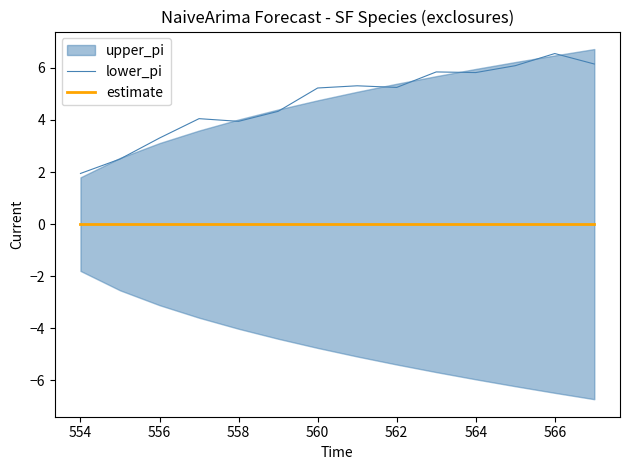

True or false: lower_pi and estimate cross at least once.

False